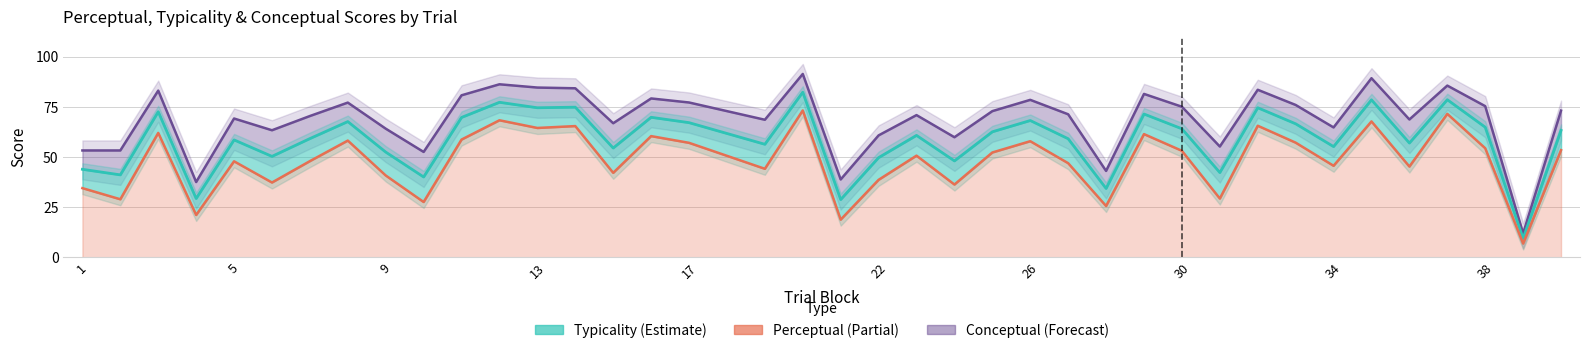

Reading right to left, list all the values displayed in this chart.

conceptual: 73.1	11.9	75.3	85.6	68.7	89.2	64.7	75.9	83.5	55.2	75.0	81.4	43.0	71.3	78.5	72.8	59.8	70.8	60.7	38.8	91.4	68.5	77.1	79.2	66.8	84.2	84.6	86.2	80.7	52.5	64.1	77.1	70.4	63.3	69.2	37.5	83.1	53.2	53.2
typicality: 63.2	9.4	64.8	78.5	56.9	78.5	55.1	66.5	74.5	42.2	64.0	71.4	34.3	59.1	68.2	62.5	48.0	60.7	49.7	28.8	82.3	56.3	67.1	69.8	54.4	74.8	74.5	77.2	69.7	40.0	52.4	67.6	59.1	50.3	58.5	29.3	72.5	41.1	43.8
perceptual: 53.4	6.8	54.3	71.5	45.2	67.7	45.6	57.1	65.5	29.3	53.1	61.4	25.6	46.9	57.8	52.2	36.2	50.6	38.6	18.8	73.2	44.1	57.0	60.4	42.1	65.4	64.4	68.3	58.7	27.5	40.8	58.1	47.9	37.2	47.8	21.1	62.0	28.9	34.5